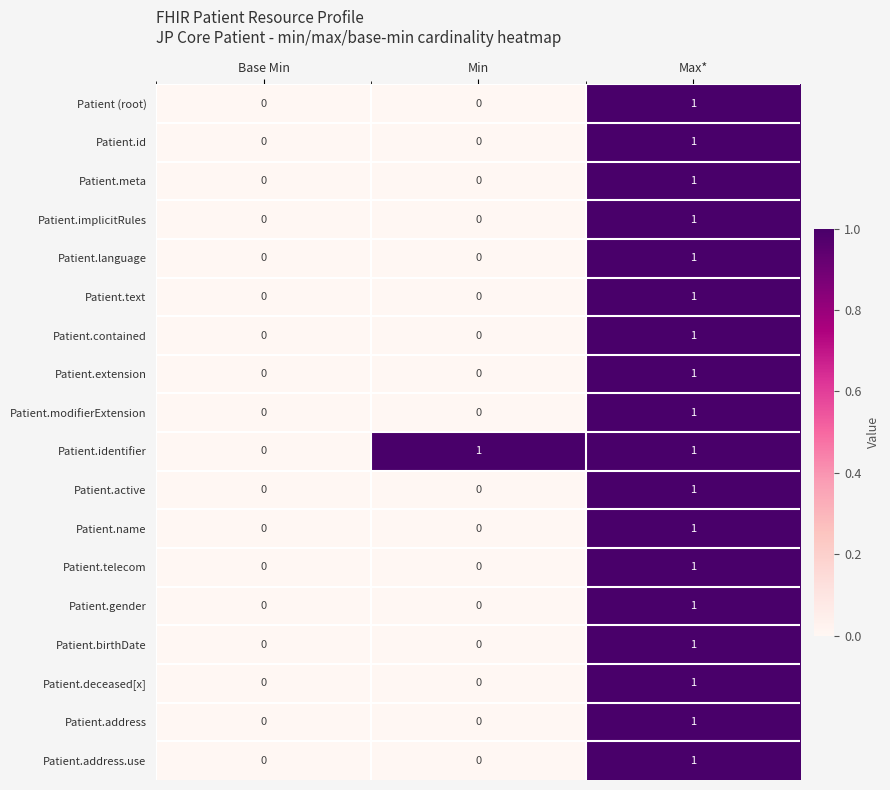

At which category is the sum across all series the highest?

Max*